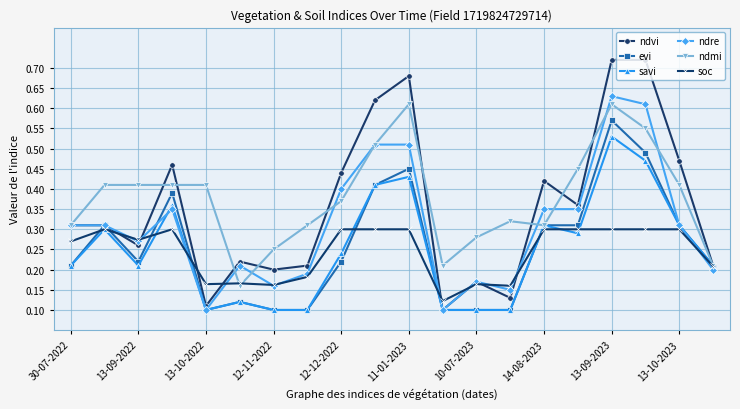

At how many categories does at least one series exceed 0?

20